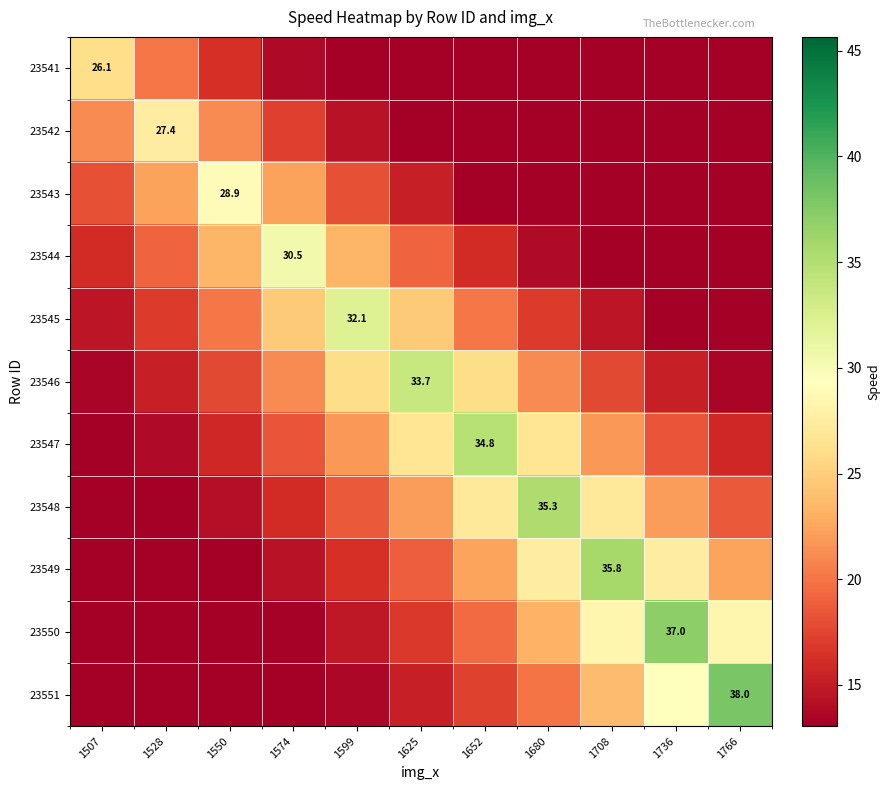

What is the minimum value for 23548?

11.4